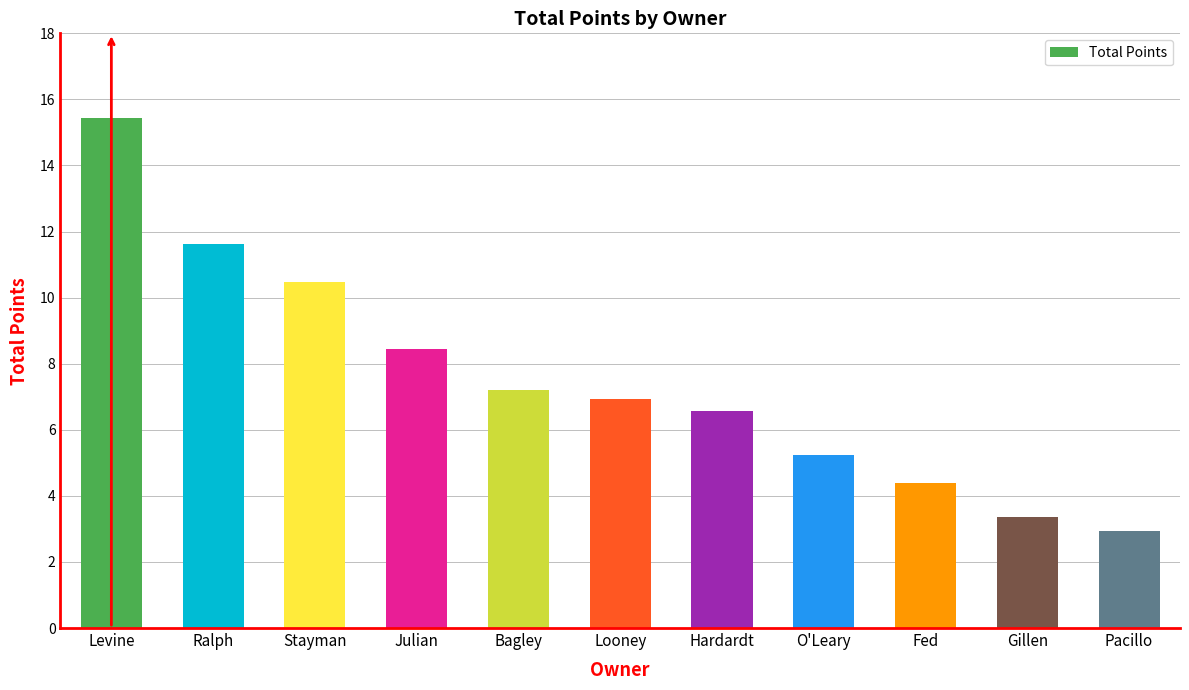

What is the label of the 11th bar from the left?

Pacillo